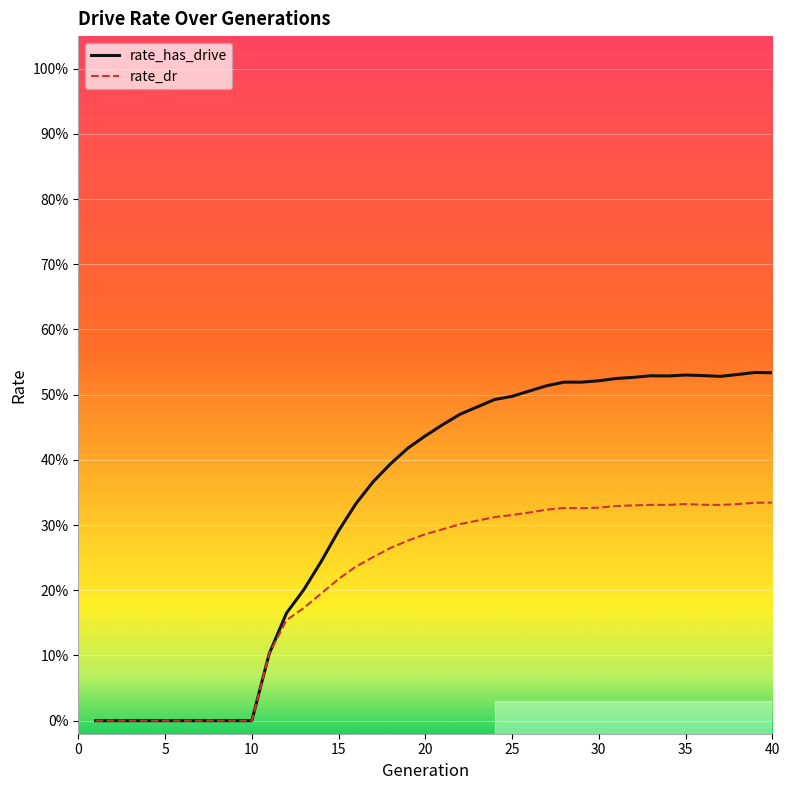

At how many categories does at least one series exceed 0?

30